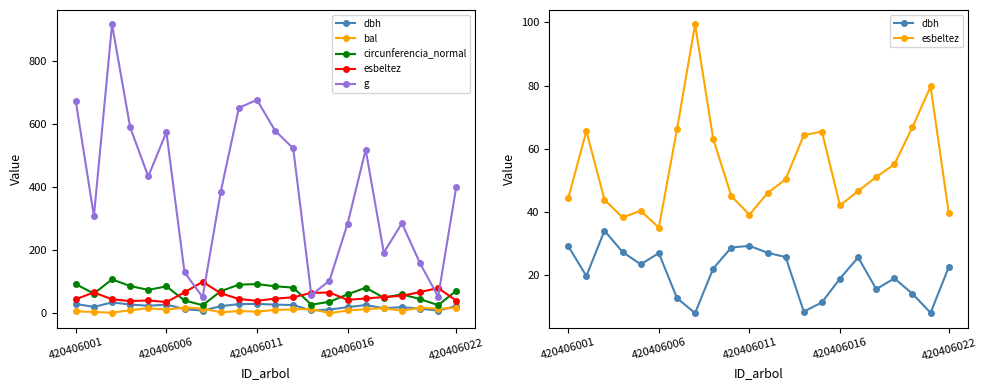

True or false: g and circunferencia_normal cross at least once.

False